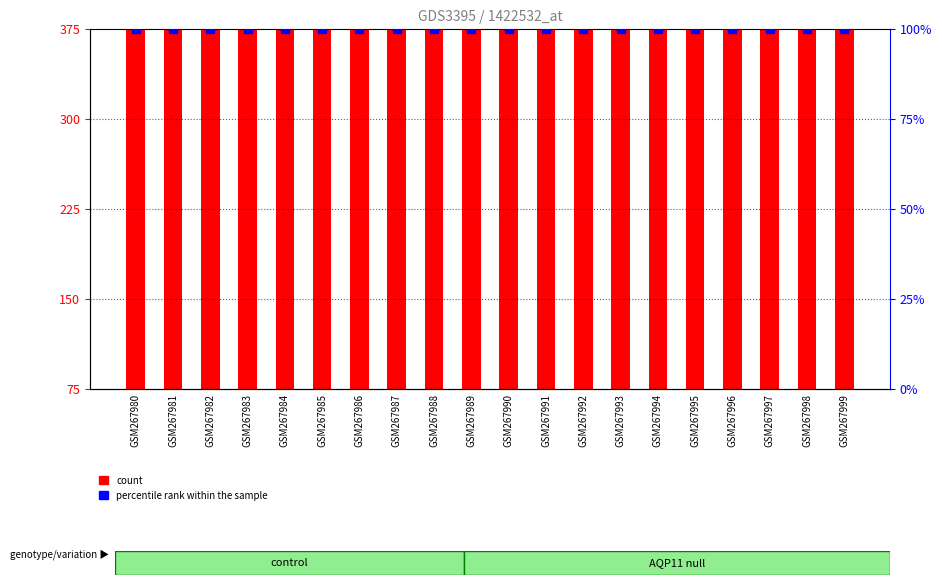

At which category is the sum across all series the highest?

GSM267982